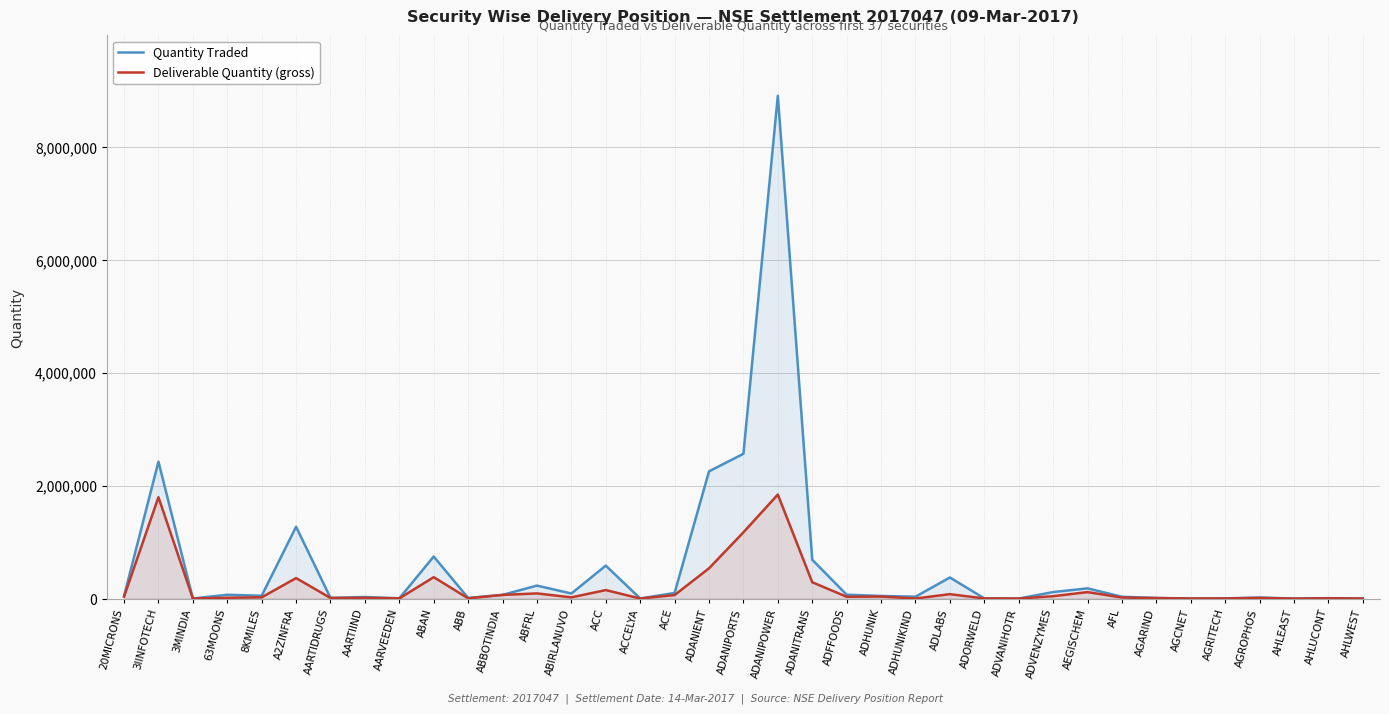

At which category does Deliverable Quantity (gross) reach its first local valley?

3MINDIA